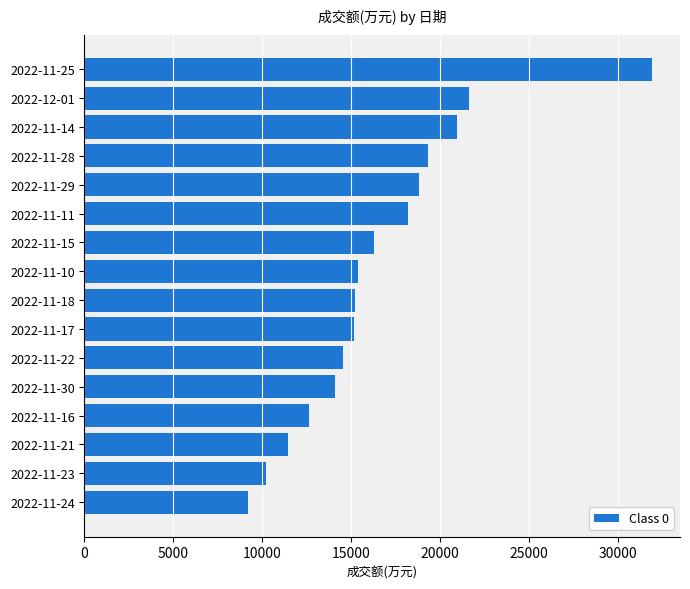

Which has a higher value, 2022-11-30 or 2022-11-11?

2022-11-11